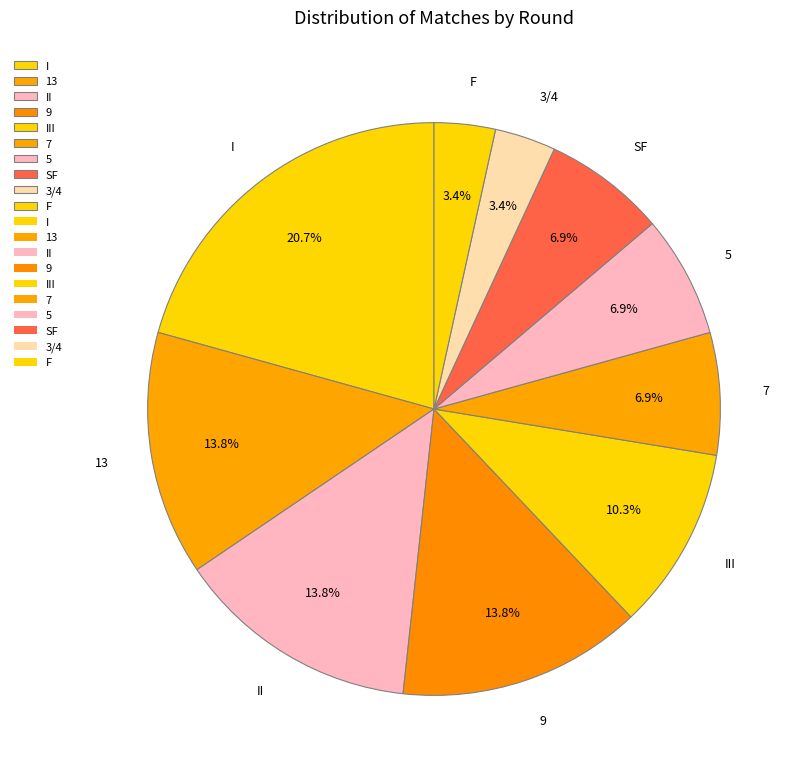

The 13 slice represents 1% of the pie. True or false?

False